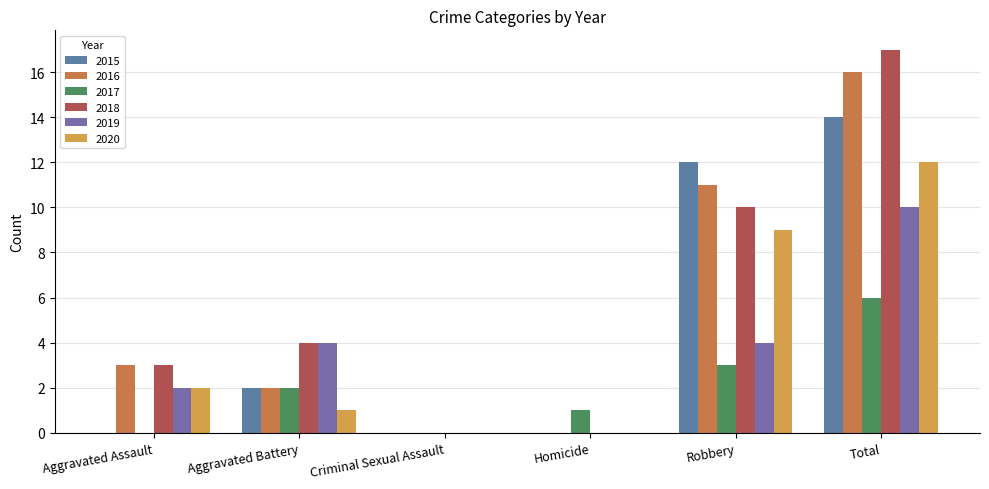

What is the label of the 5th bar from the left?

Robbery